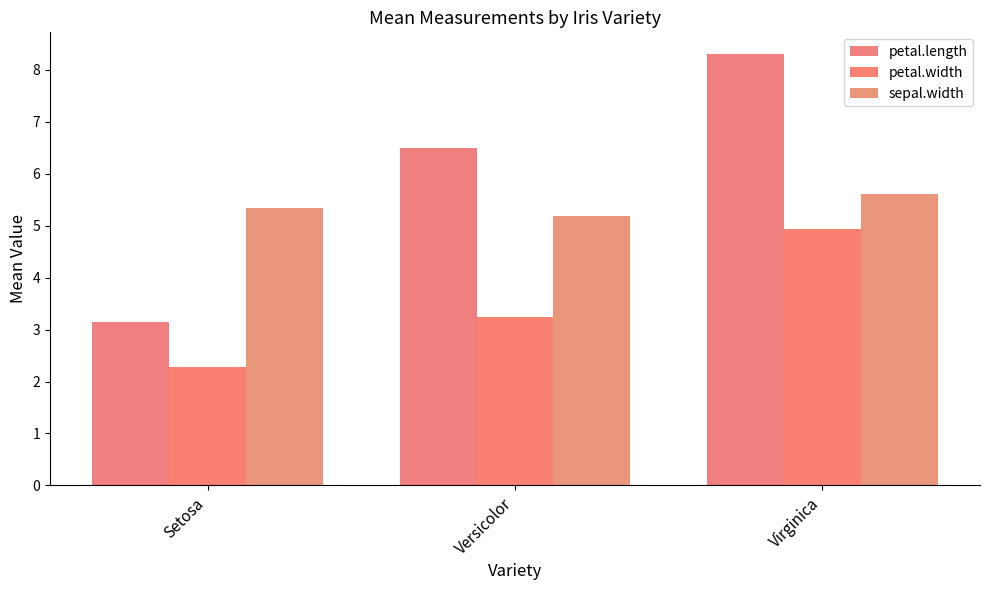

At Versicolor, list the series in order from largest to smallest.

petal.length, sepal.width, petal.width